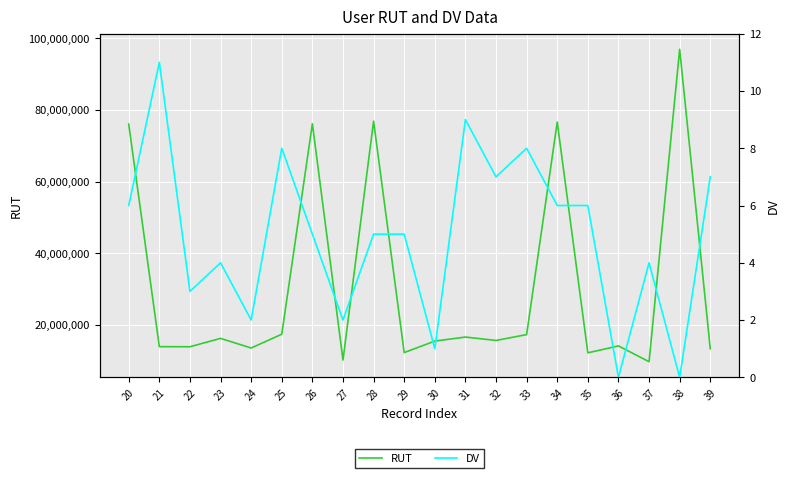

Does the chart display data point markers on the line(s)?

No